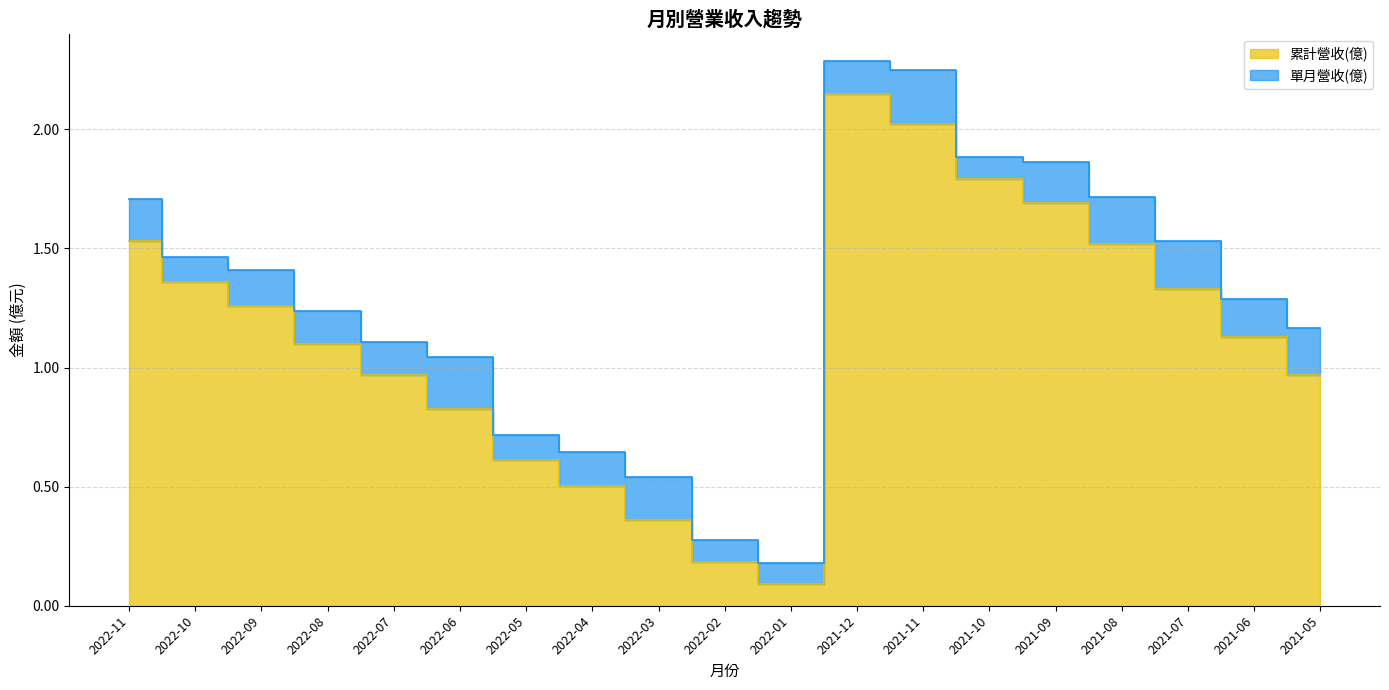

What is the change in value from 2022-09 to 2021-07?

+0.1